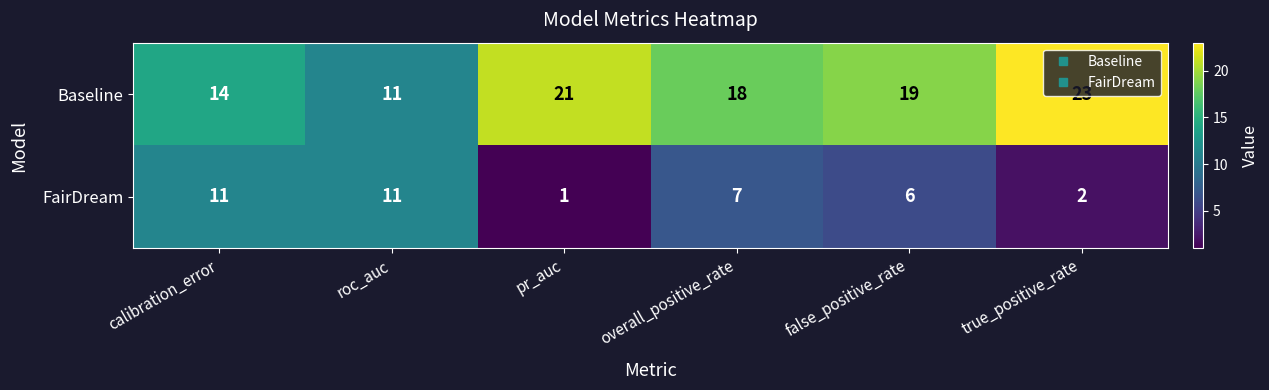

Which series changed the most between roc_auc and false_positive_rate?

Baseline